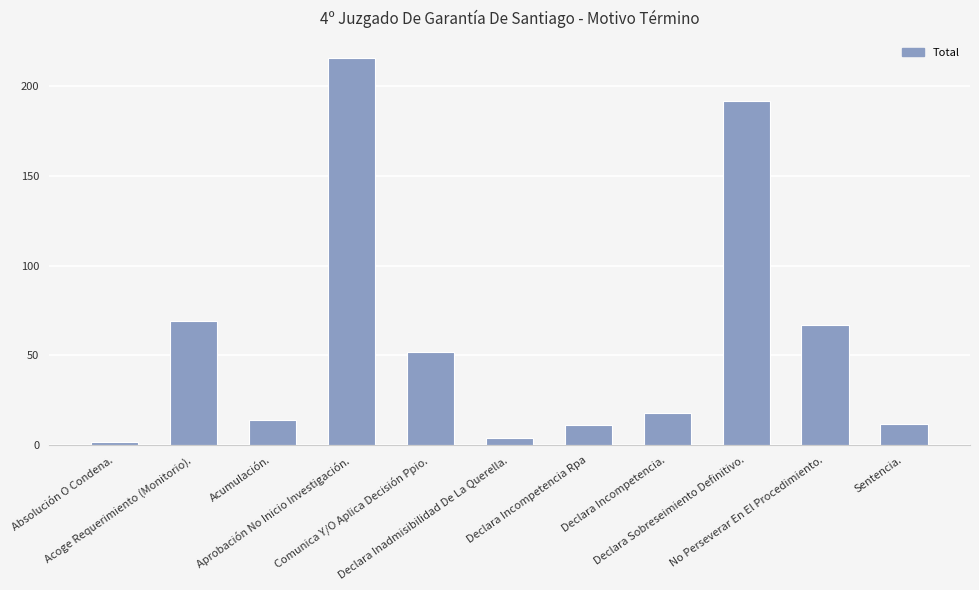

The chart shows a value of 4 at Declara Inadmisibilidad De La Querella.. True or false?

True